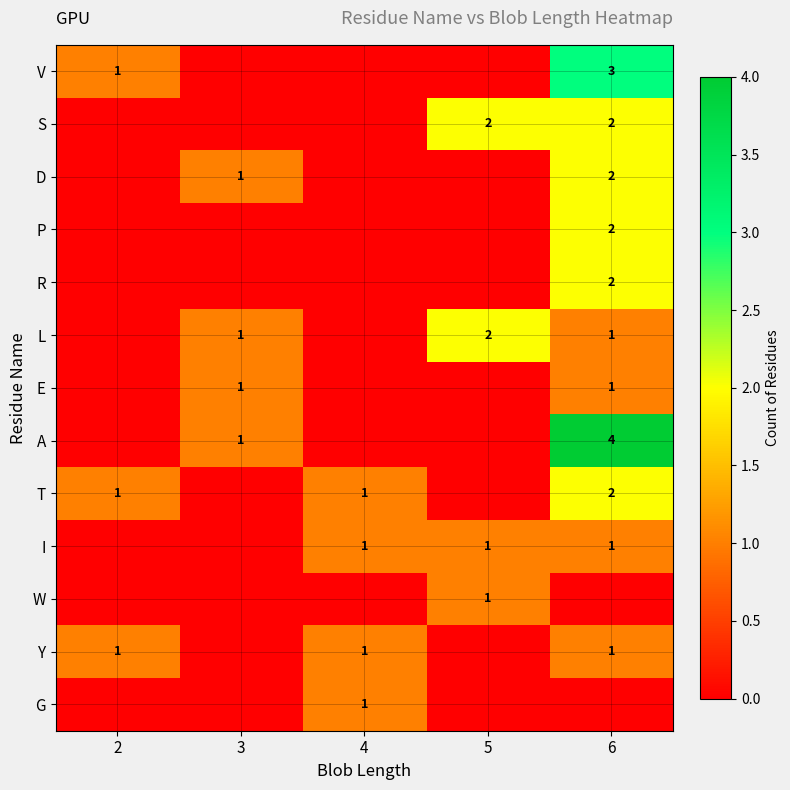

Count the G values in the range 0 to 1.

5